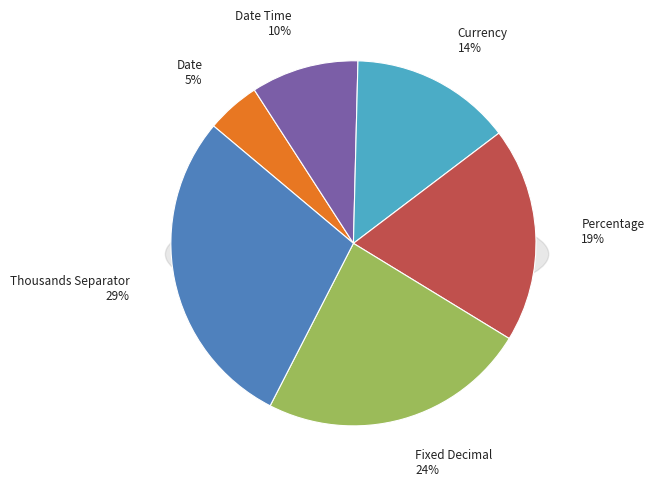

Which category has the biggest portion of the pie?

Thousands Separator